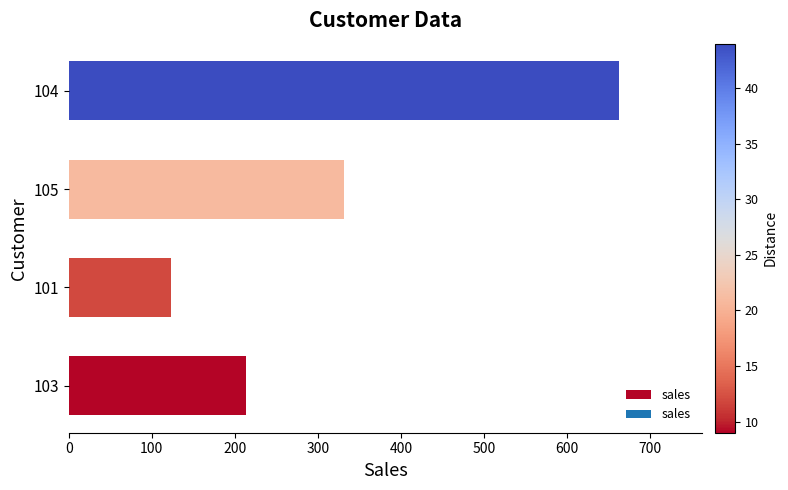

True or false: the data shows 83 at 101.

False